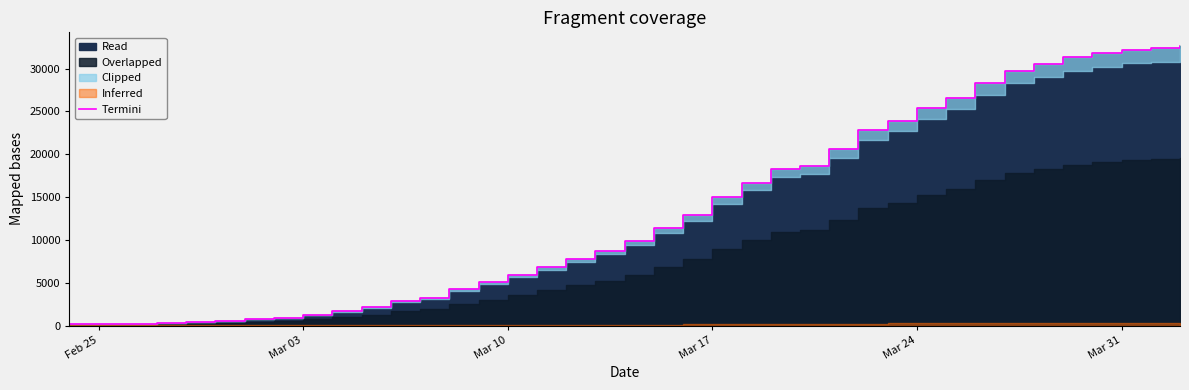

How many categories are shown in the chart?

39